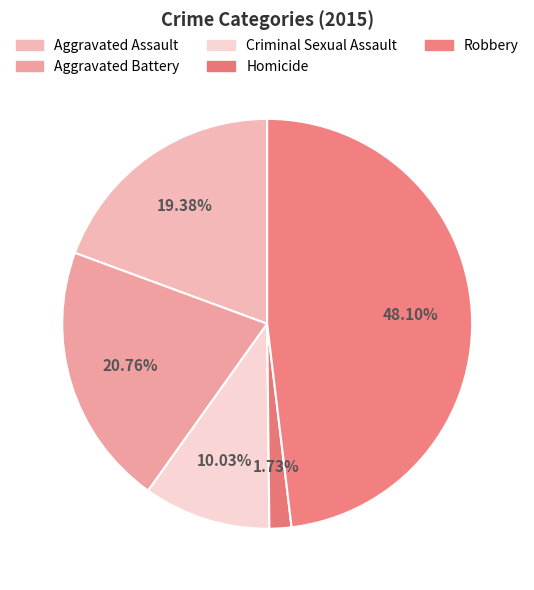

What is the smallest slice in the pie chart?

Homicide